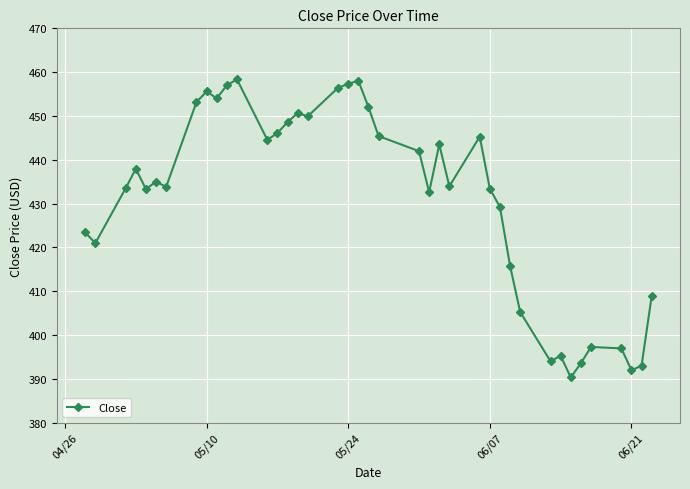

What is the value of the 34th point from the left?

390.3